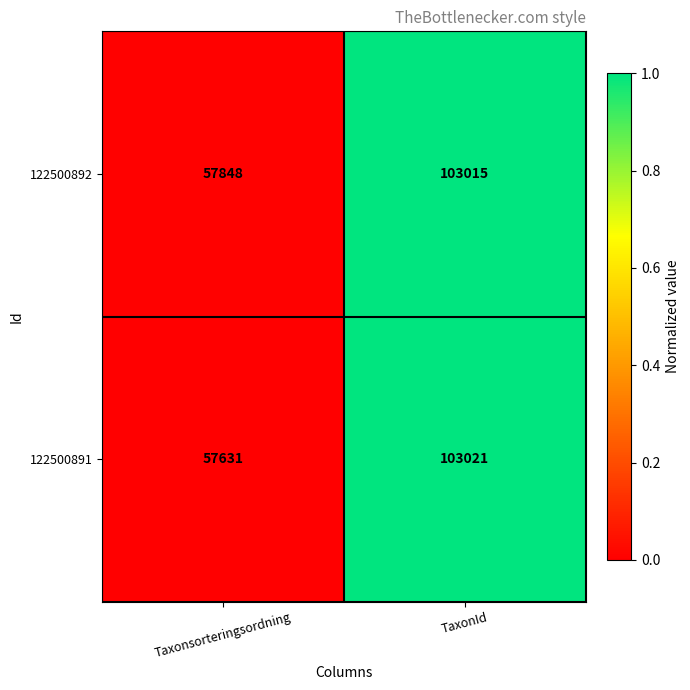

What is the difference between the maximum and minimum values in the 122500891 series?

45390